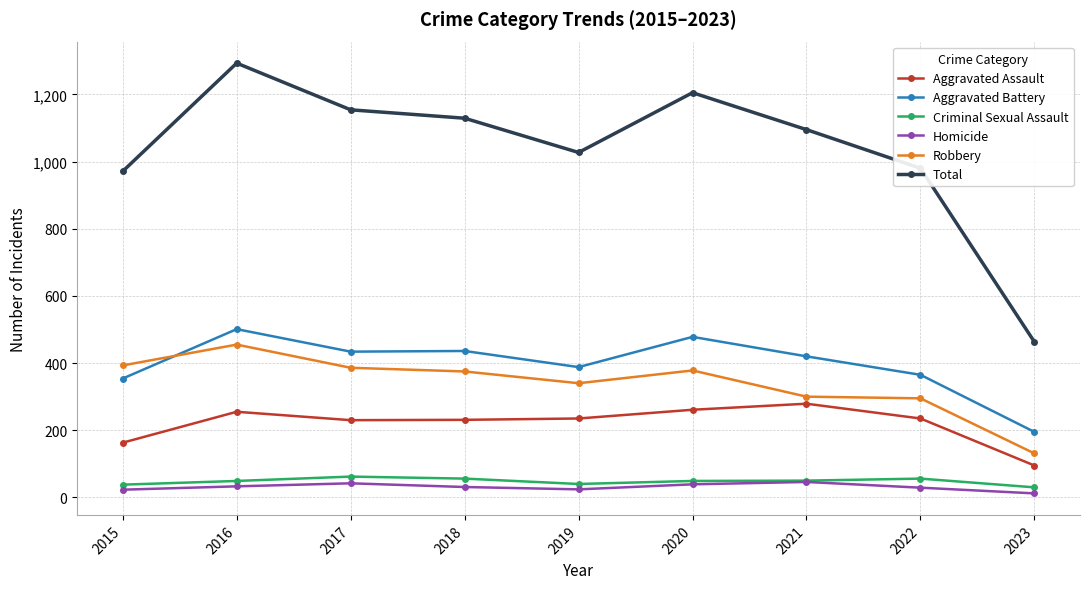

The Robbery series shows 113 at 2021. True or false?

False